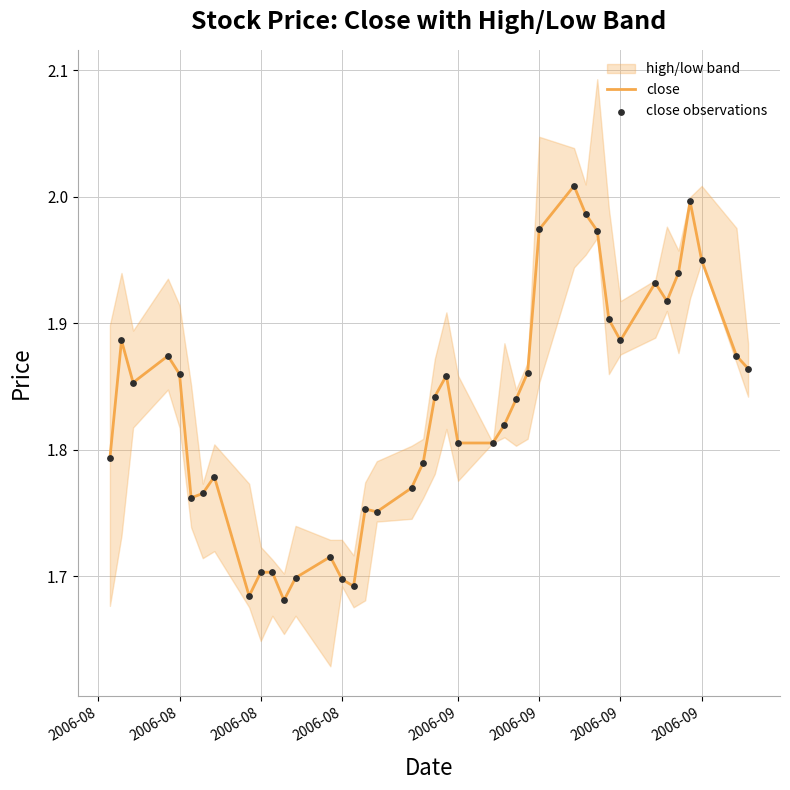

At how many categories does at least one series exceed 1?

40